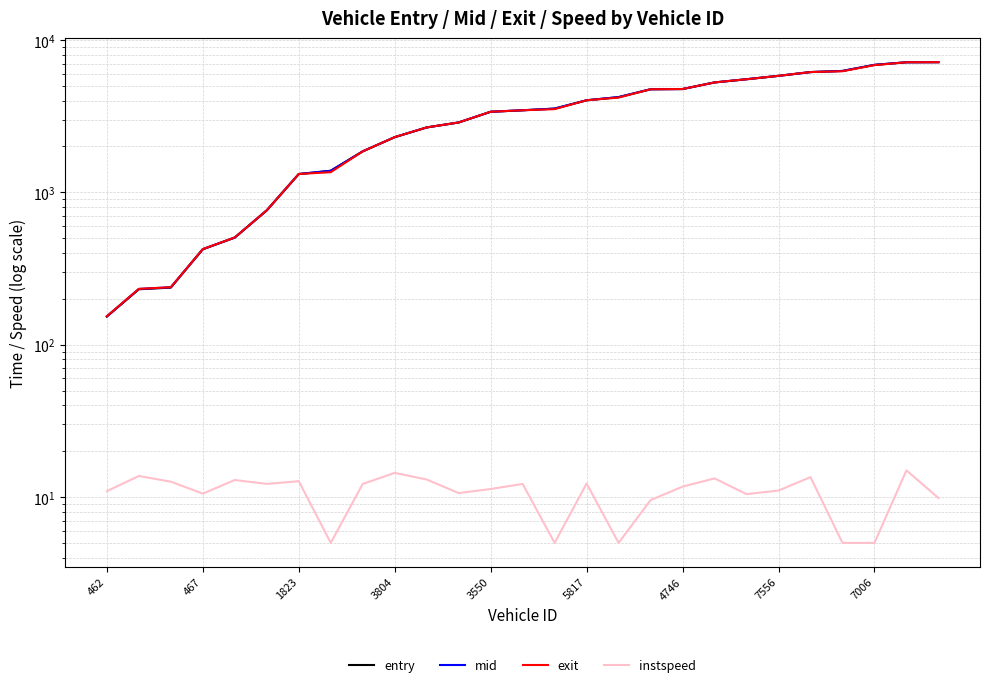

True or false: entry and mid intersect in this chart.

False